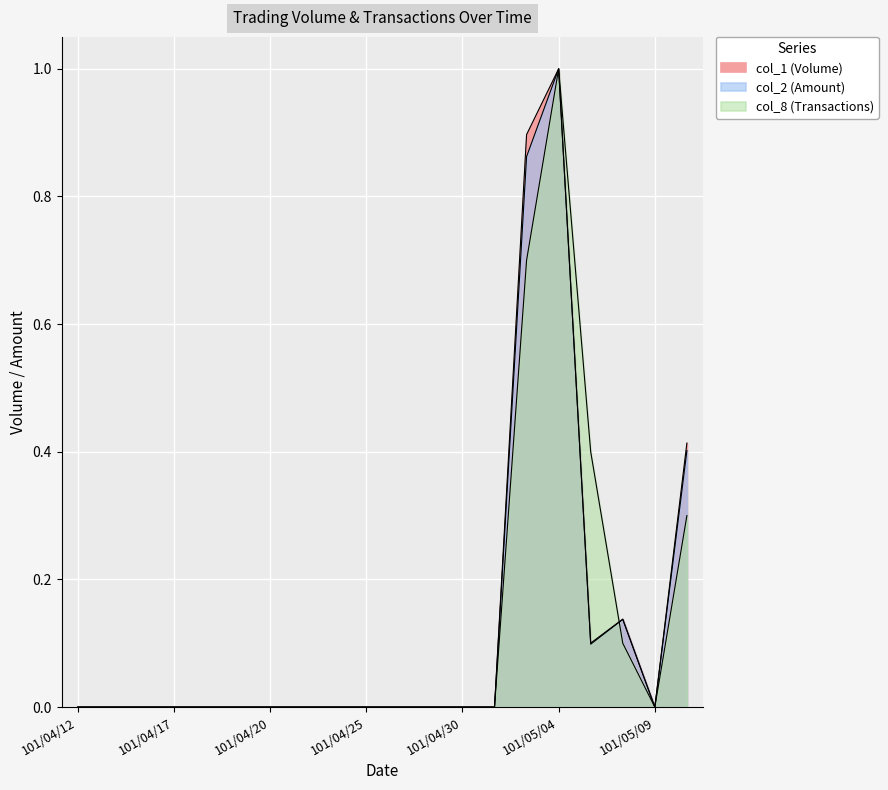

Rank the categories by col_1 (Volume) value from highest to lowest.

101/05/04, 101/05/03, 101/05/10, 101/05/08, 101/05/07, 101/04/12, 101/04/13, 101/04/16, 101/04/17, 101/04/18, 101/04/19, 101/04/20, 101/04/23, 101/04/24, 101/04/25, 101/04/26, 101/04/27, 101/04/30, 101/05/02, 101/05/09